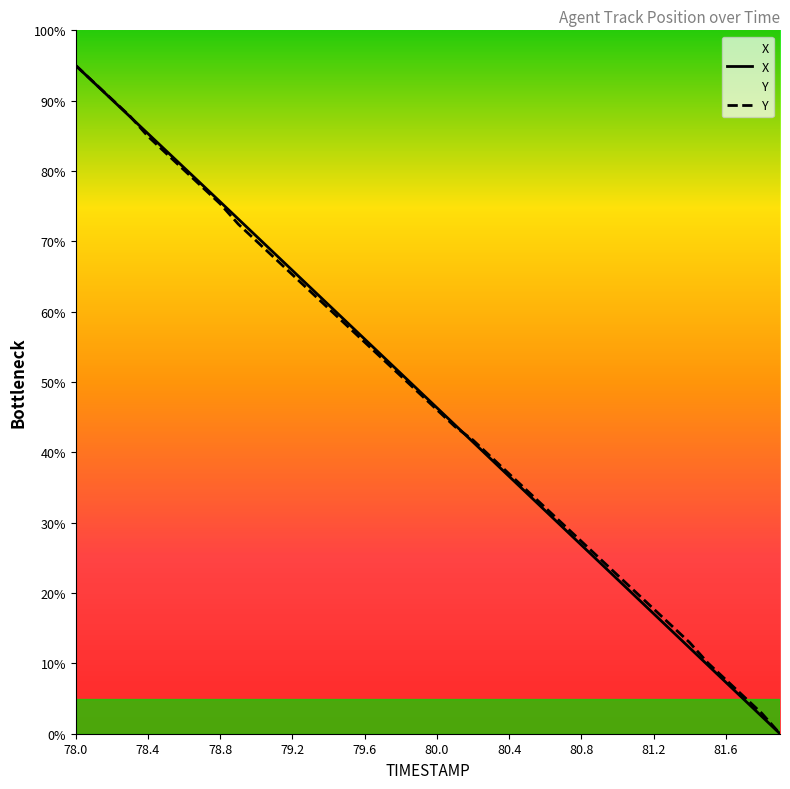

True or false: Y has a value of 85.6 at 79.4.

False